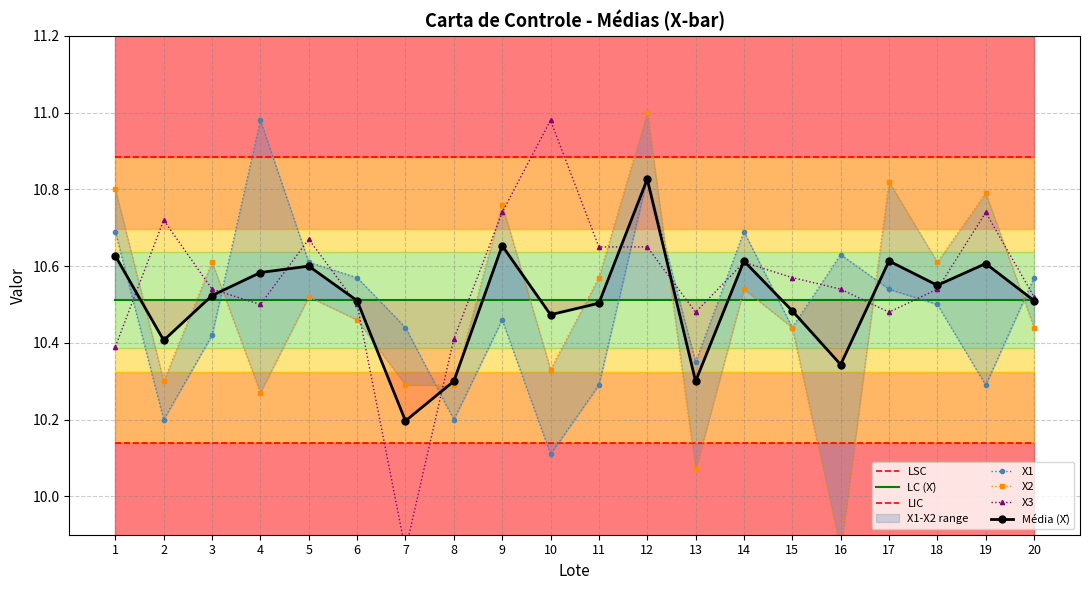

True or false: X1 and Media cross at least once.

True